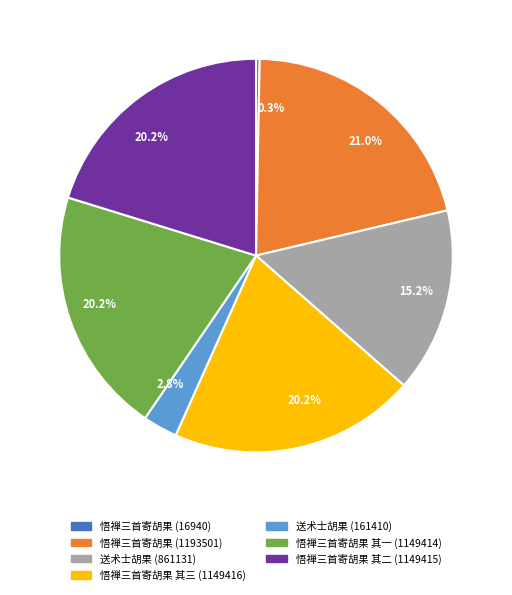

Is there a majority slice in this chart?

No